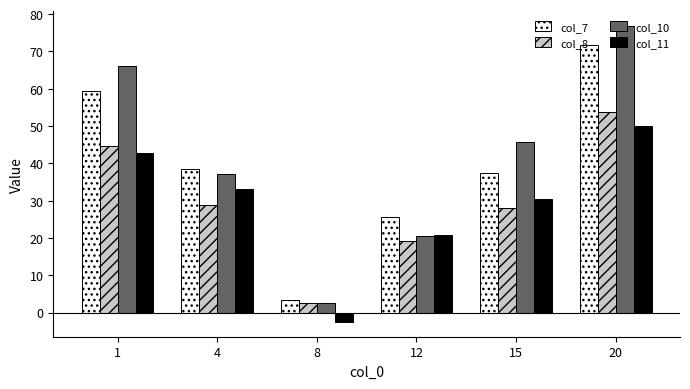

Rank the series by their maximum value, from highest to lowest.

col_10, col_7, col_8, col_11